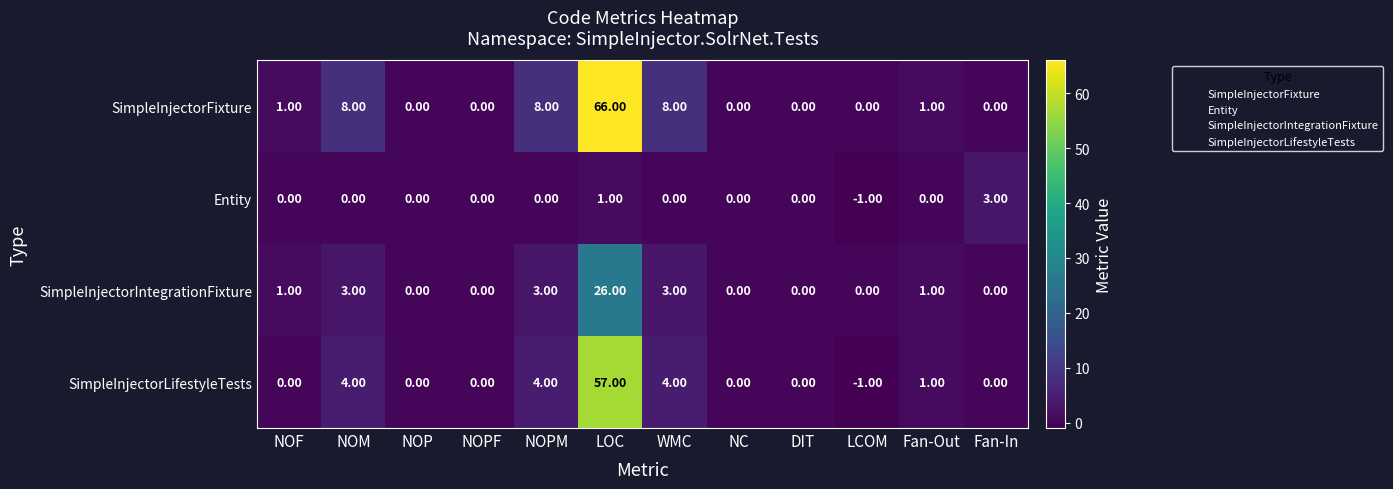

How many data points does each series have?

12